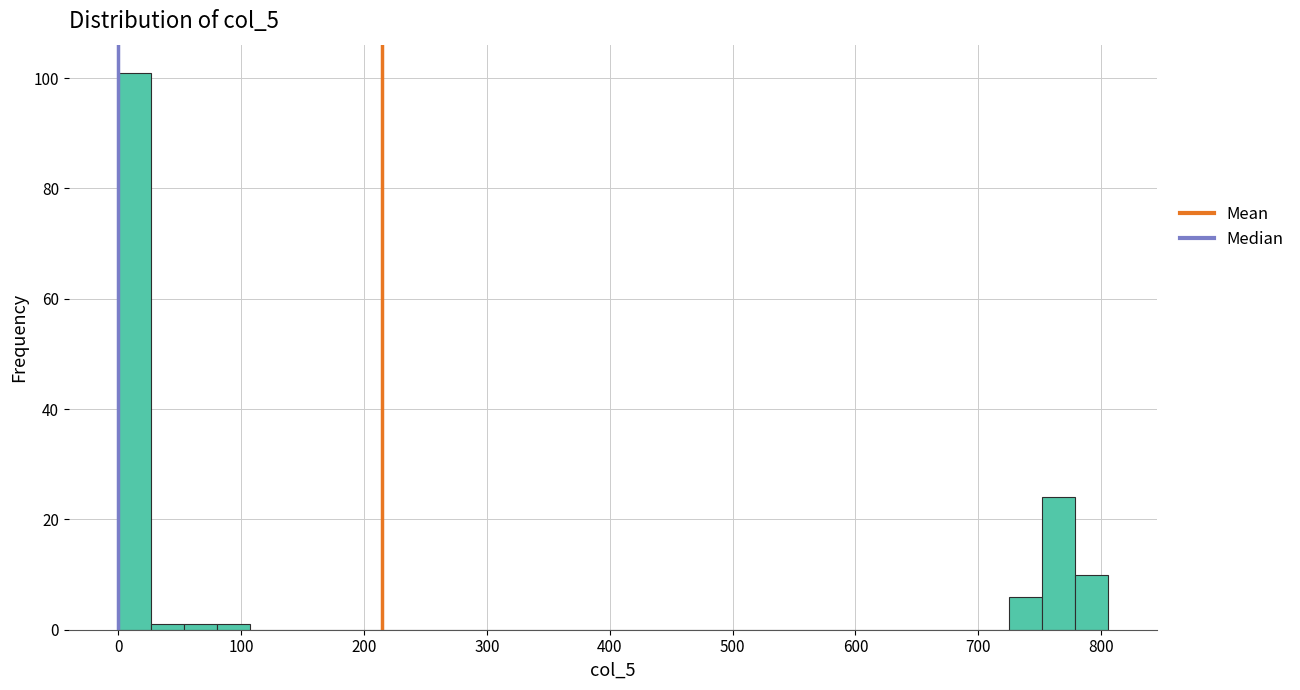

Around what value on the x-axis is the tallest bar? Give the approximate position of its centre, as read against the axis.

10